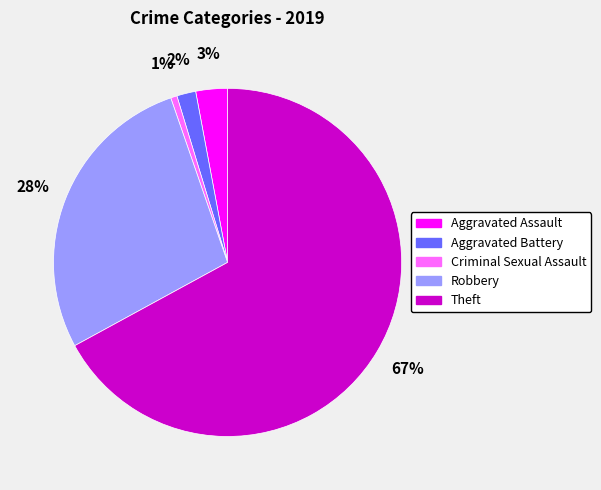

Between Theft and Criminal Sexual Assault, which is larger?

Theft